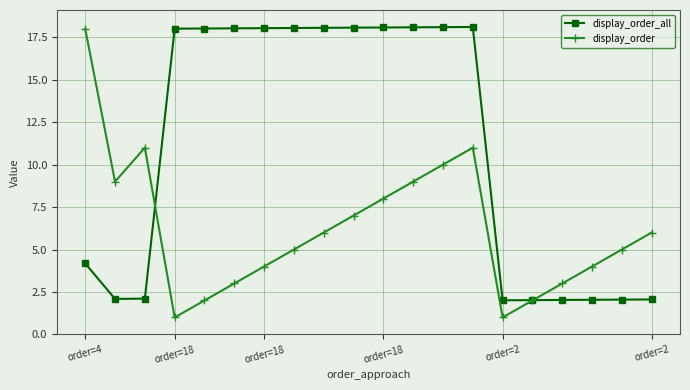

True or false: display_order_all and display_order cross at least once.

True